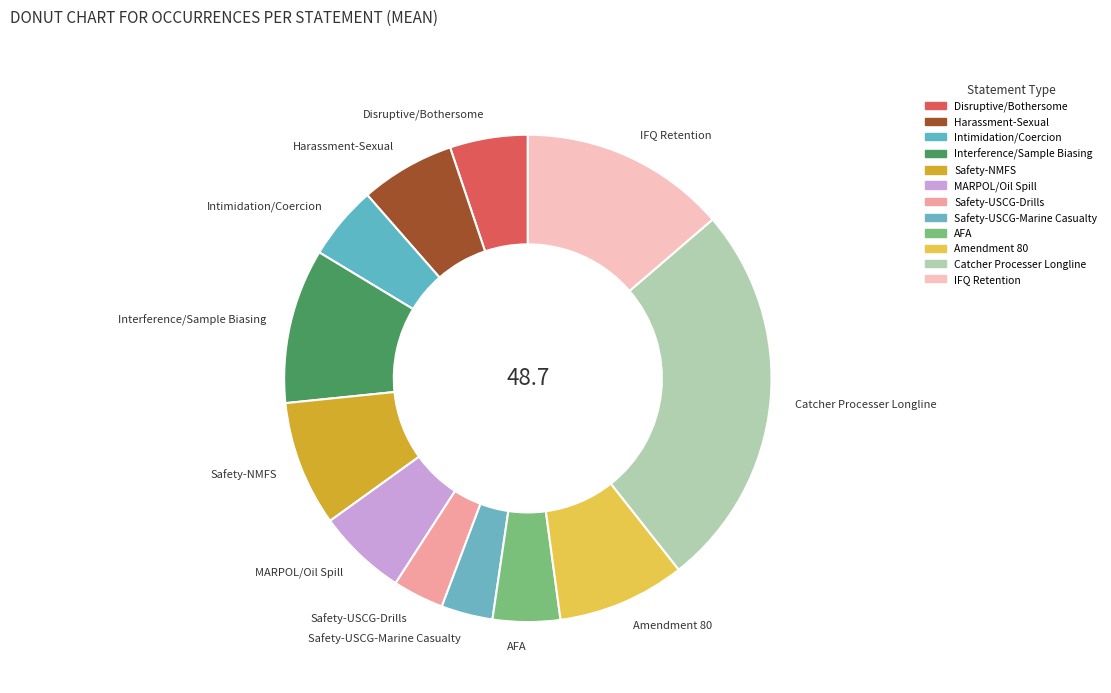

The Intimidation/Coercion slice represents 5% of the pie. True or false?

True